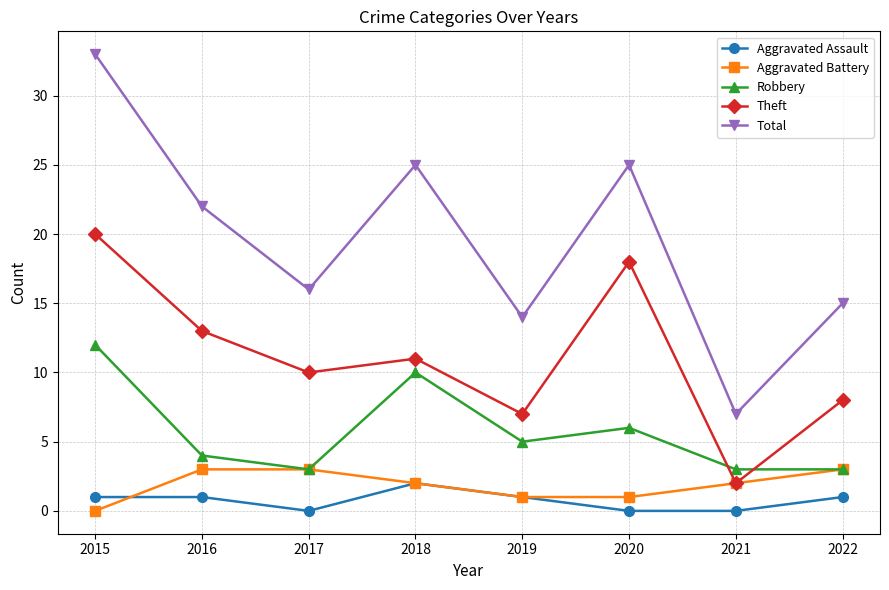

At how many categories does at least one series exceed 9?

7